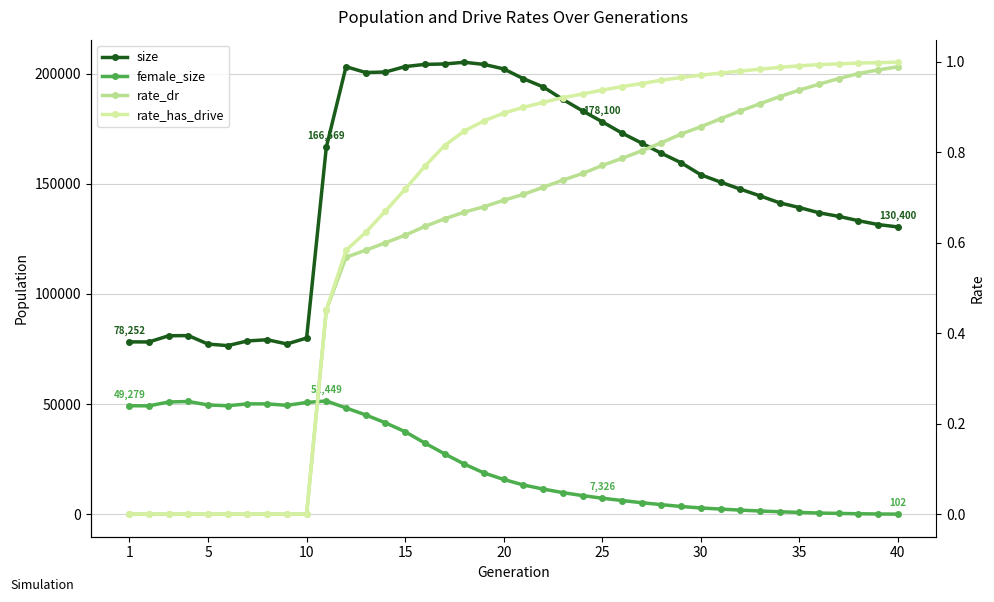

What is the maximum value shown in the chart?

205108.0